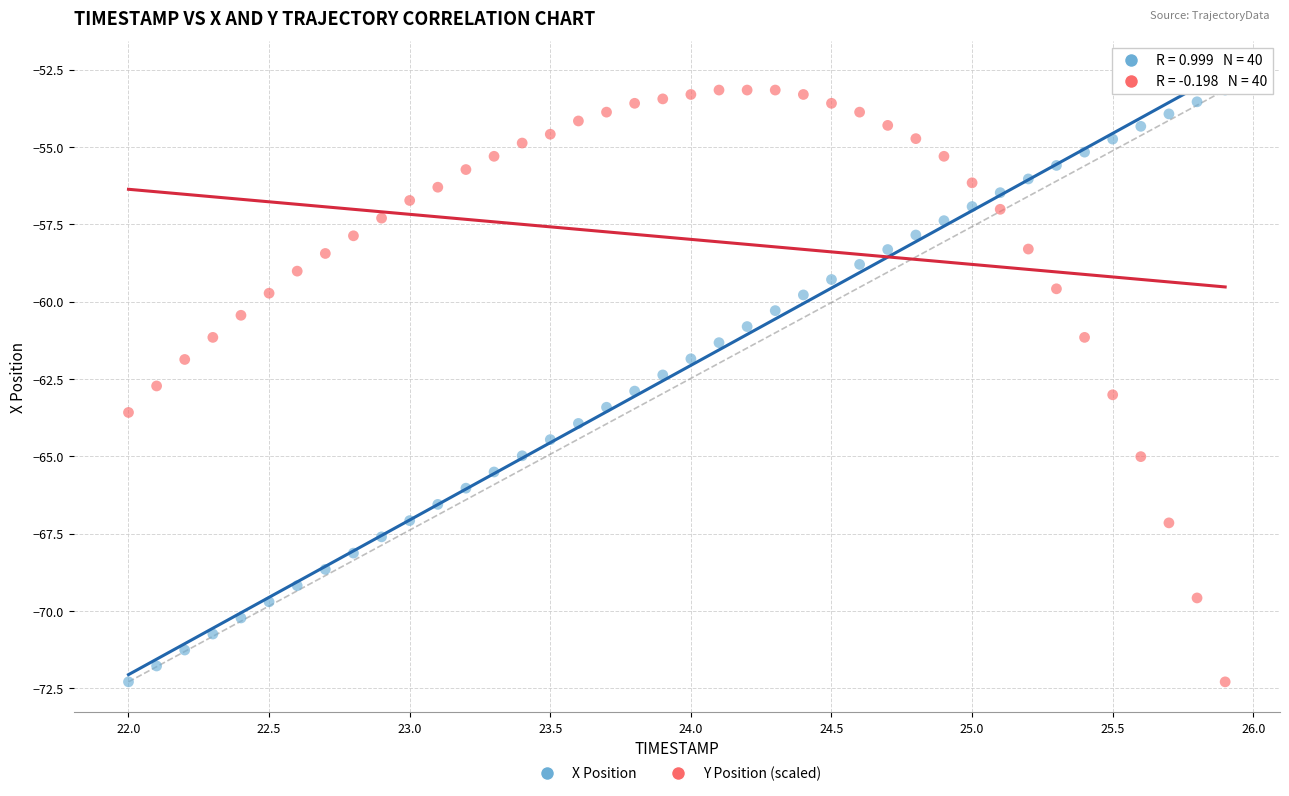

Across all data points, what is the range of X values (max minus min)?

3.9